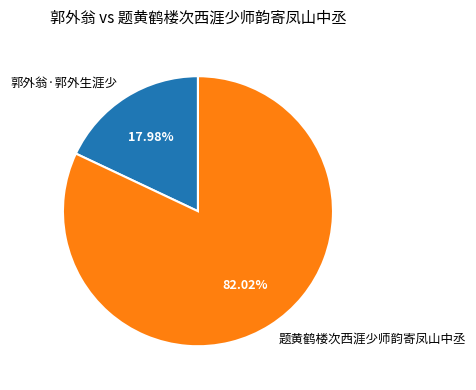

To the nearest percent, what portion does 郭外翁·郭外生涯少 represent?

18%